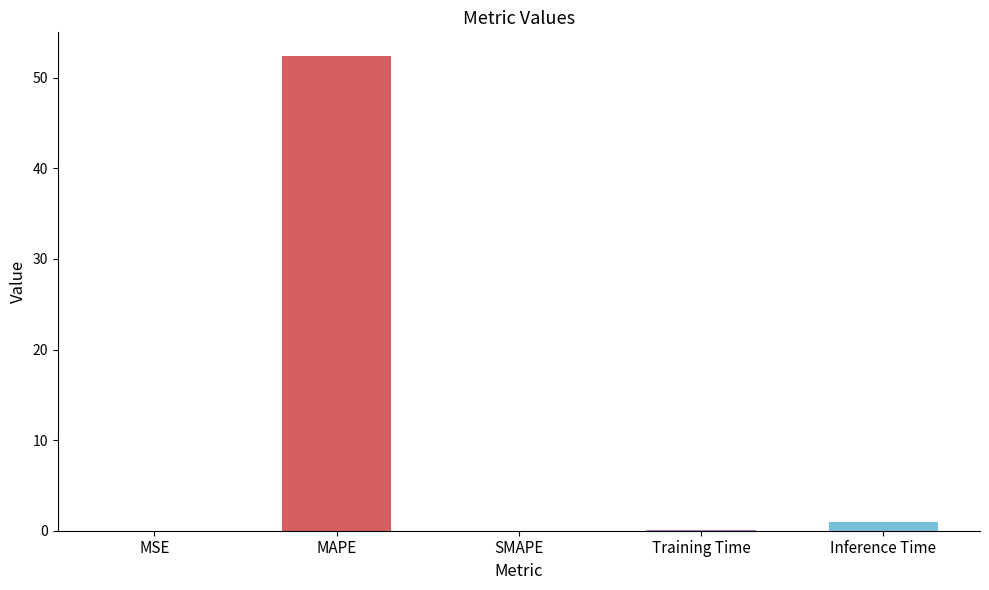

True or false: the data shows 0.1 at Training Time.

True